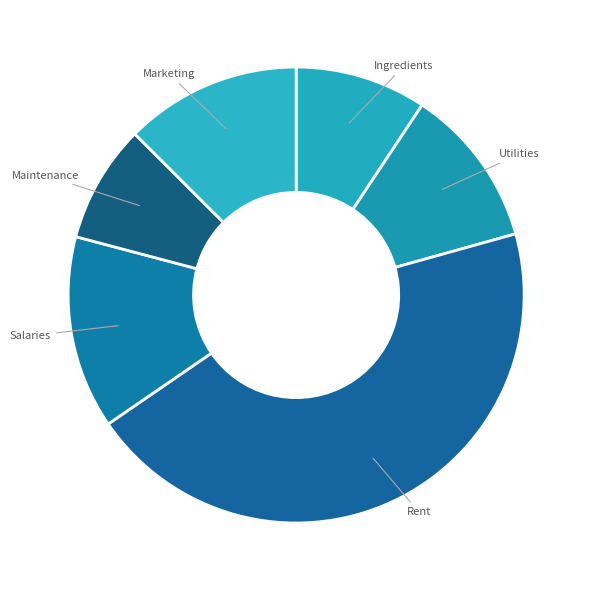

Is Utilities the majority of the pie?

No